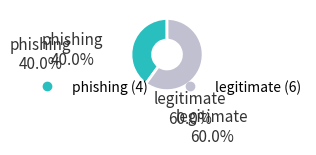

Do legitimate and phishing together represent more than half of the pie?

Yes